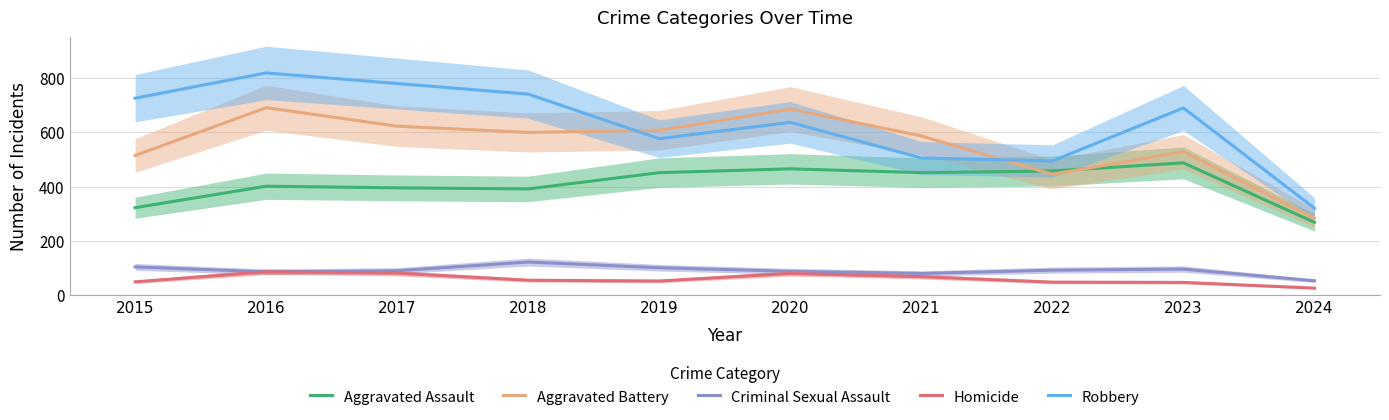

Which series has the largest range (max minus min)?

Robbery